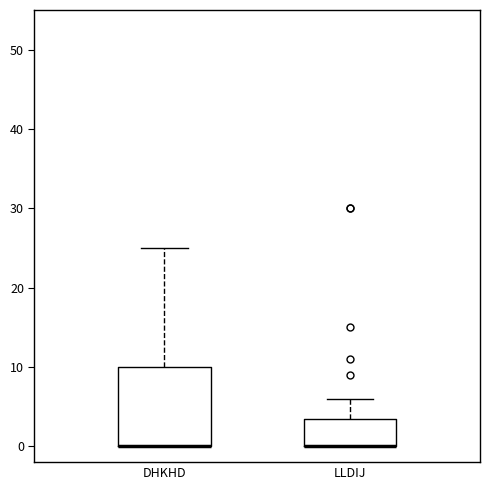

Where is the upper edge of the box for DHKHD on the y-axis? The values are not printed on the chart, so give them approximately, as read against the axis.

10